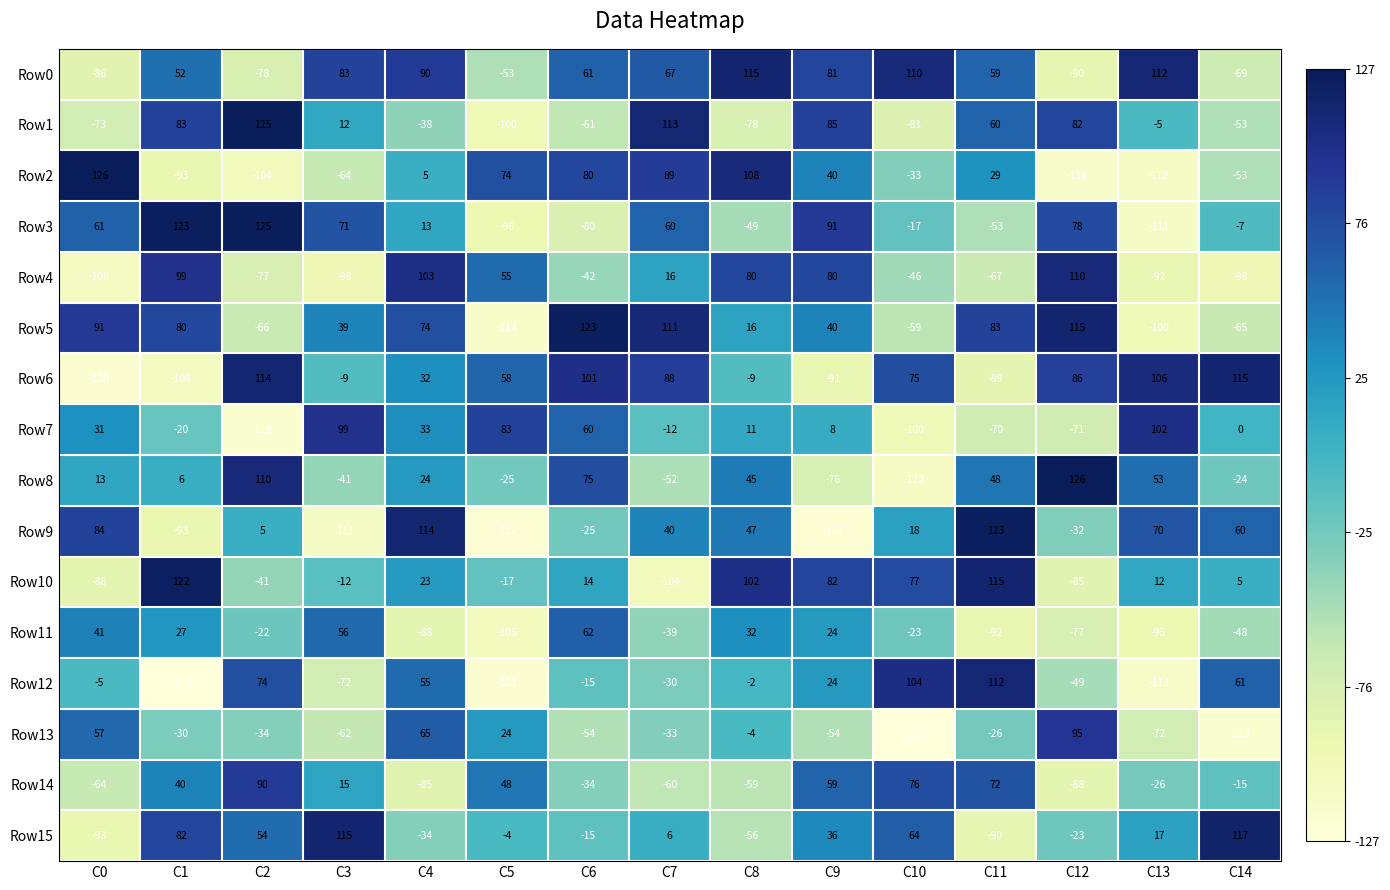

What is the sum of the Row10 values at C13 and C8?

114